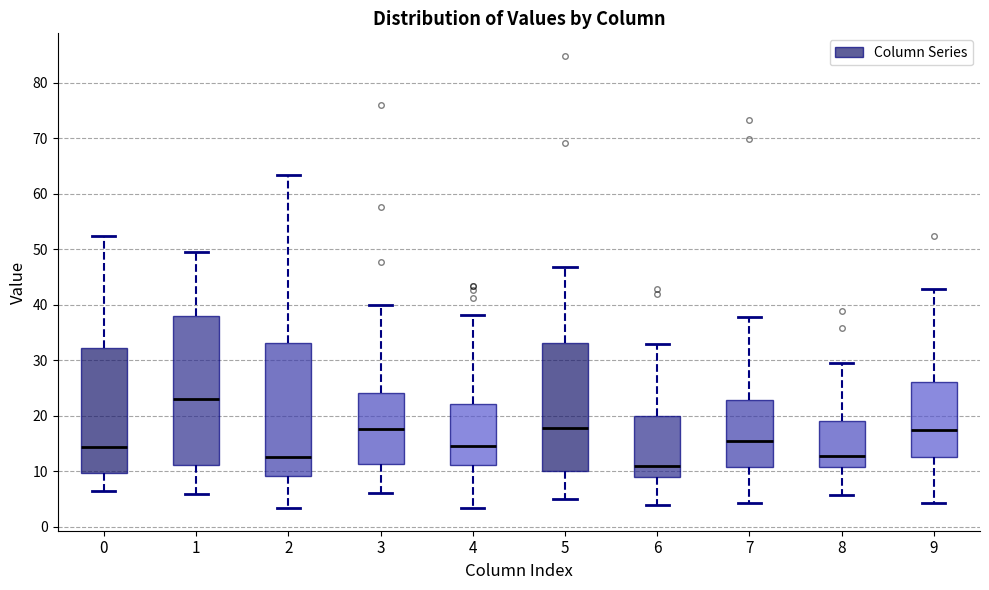

Reading left to right, transcribe this box plot: for each box, give where its median line is, the range the box spans, and where its two whiskers end, as read against the y-axis. The values are not printed on the chart, so give them approximately, as read against the axis.

0: median 14, box 10 to 32, whiskers 7 to 52
1: median 23, box 11 to 38, whiskers 6 to 50
2: median 13, box 9 to 33, whiskers 3 to 63
3: median 18, box 11 to 24, whiskers 6 to 40
4: median 15, box 11 to 22, whiskers 3 to 38
5: median 18, box 10 to 33, whiskers 5 to 47
6: median 11, box 9 to 20, whiskers 4 to 33
7: median 15, box 11 to 23, whiskers 4 to 38
8: median 13, box 11 to 19, whiskers 6 to 30
9: median 18, box 13 to 26, whiskers 4 to 43